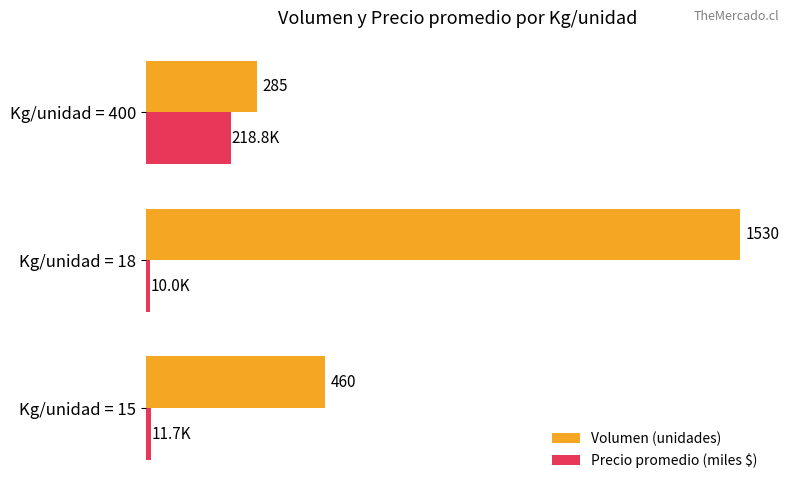

Which label corresponds to the largest value in the chart?

Kg/unidad = 18